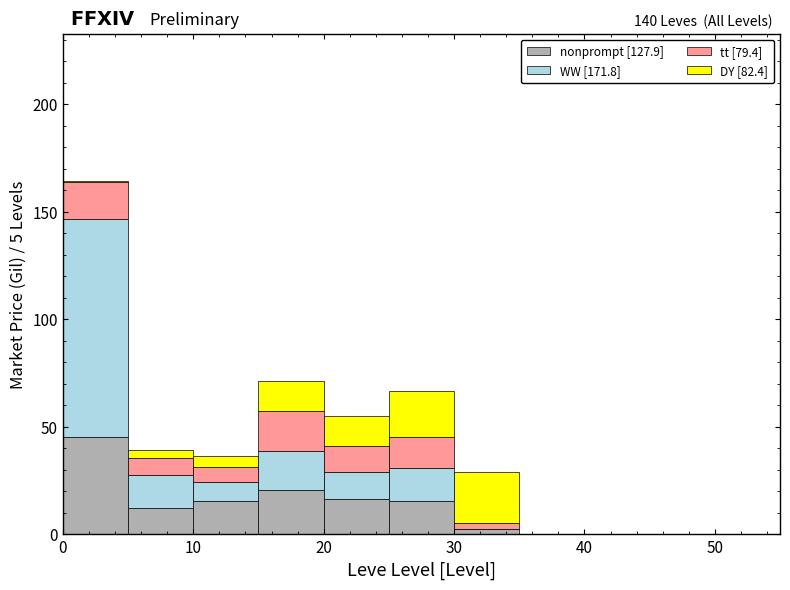

Which range on the x-axis has the tallest stacked bar (by total height)?

0 to 5